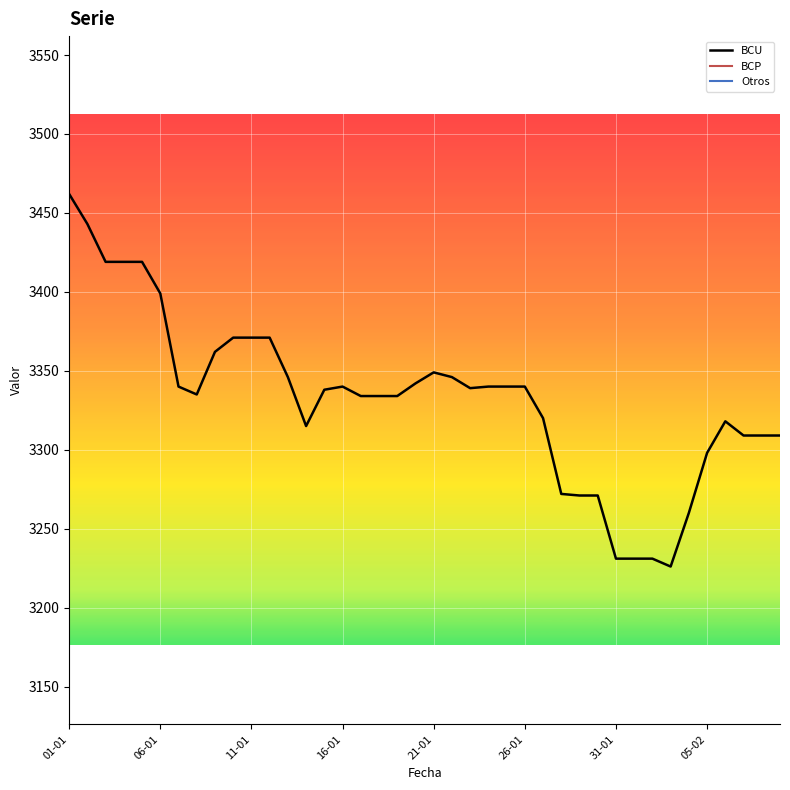

At which category does BCP reach its first local valley?

13